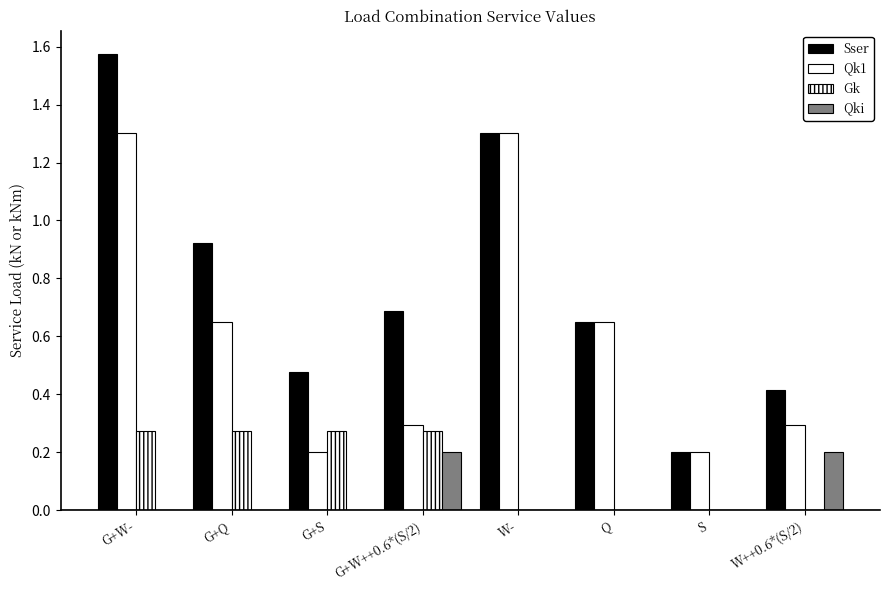

Count the number of data series in this chart.

4